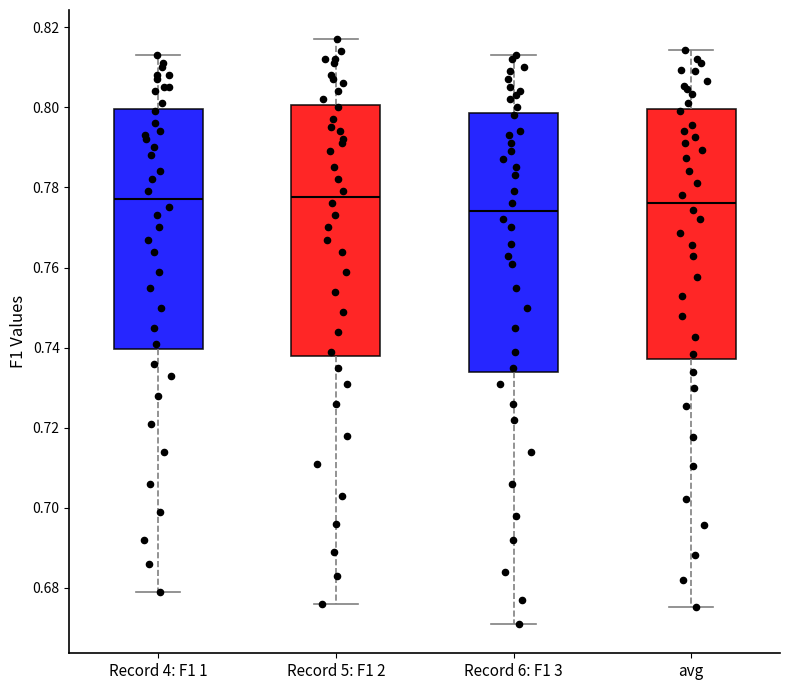

Where is the upper edge of the box for avg on the y-axis? The values are not printed on the chart, so give them approximately, as read against the axis.

0.800